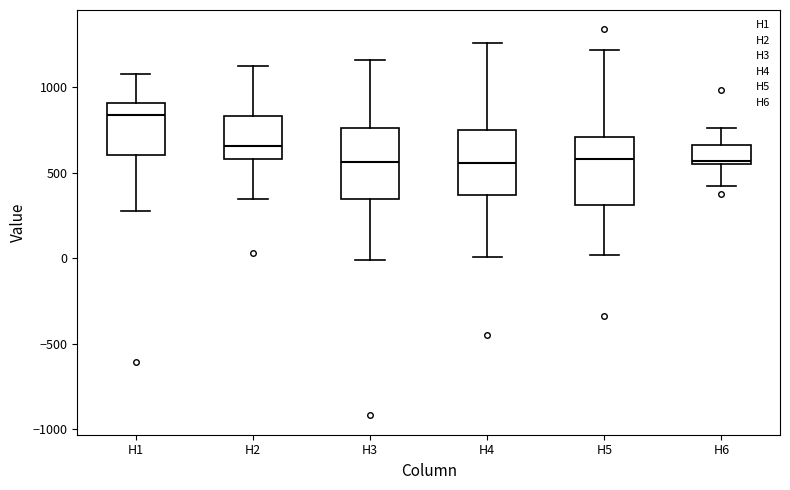

Reading left to right, read every box against the y-axis: the position of its median line, the range the box covers, and the ends of its whiskers. The values are not printed on the chart, so give them approximately, as read against the axis.

H1: median 850, box 600 to 900, whiskers 300 to 1100
H2: median 650, box 600 to 850, whiskers 350 to 1100
H3: median 550, box 350 to 750, whiskers 0 to 1150
H4: median 550, box 350 to 750, whiskers 0 to 1250
H5: median 600, box 300 to 700, whiskers 0 to 1200
H6: median 550 (just above the box's lower edge), box 550 to 650, whiskers 400 to 750